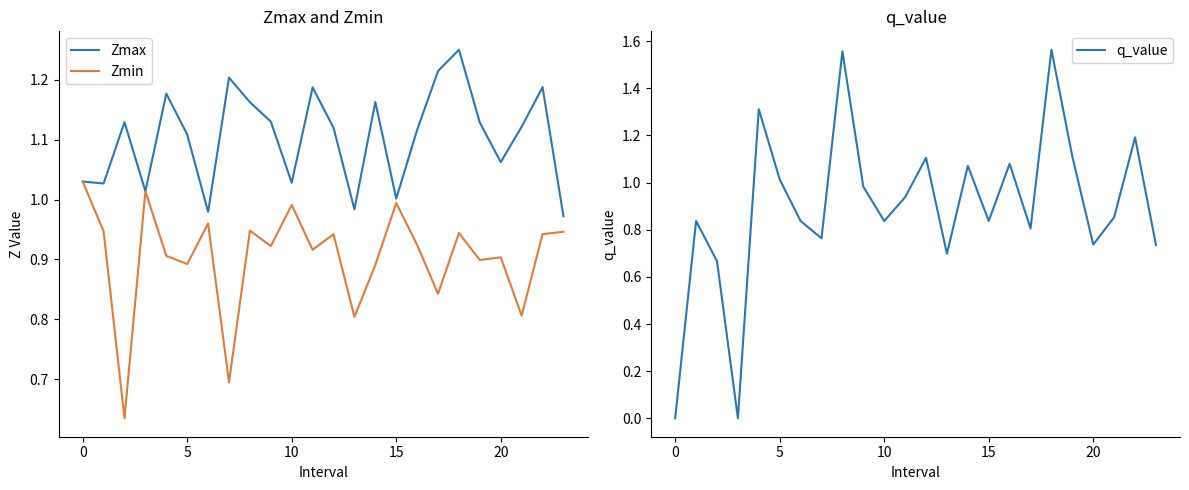

True or false: Zmin has a value of 1.2 at 5.

False